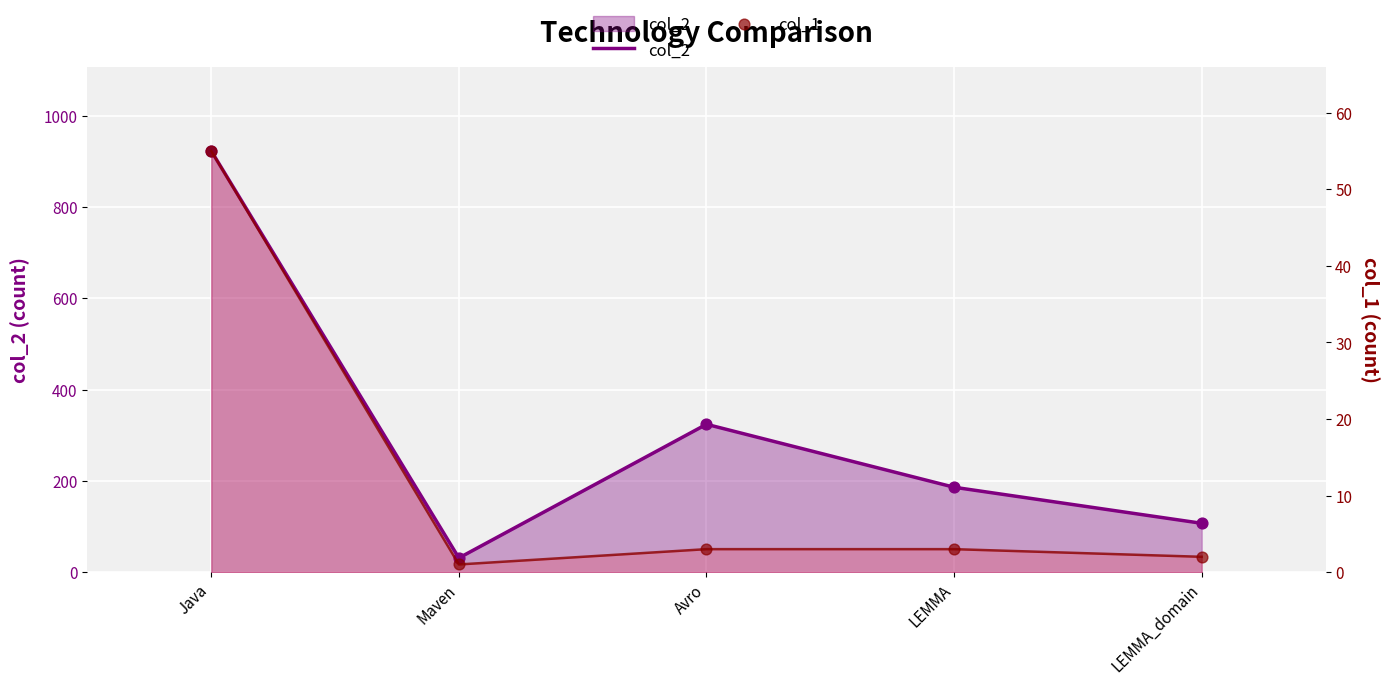

What are all the series names shown in the legend?

col_2, col_1